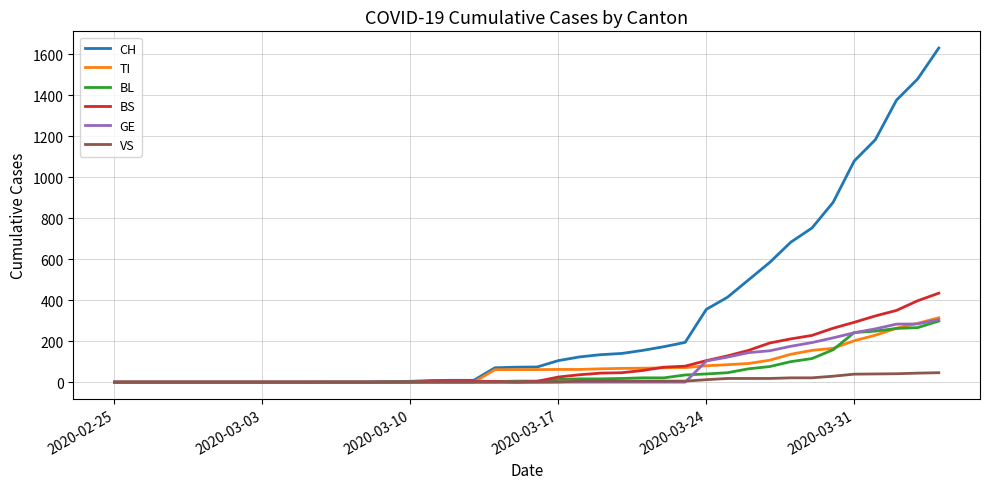

What is the highest value of the BS series?

434